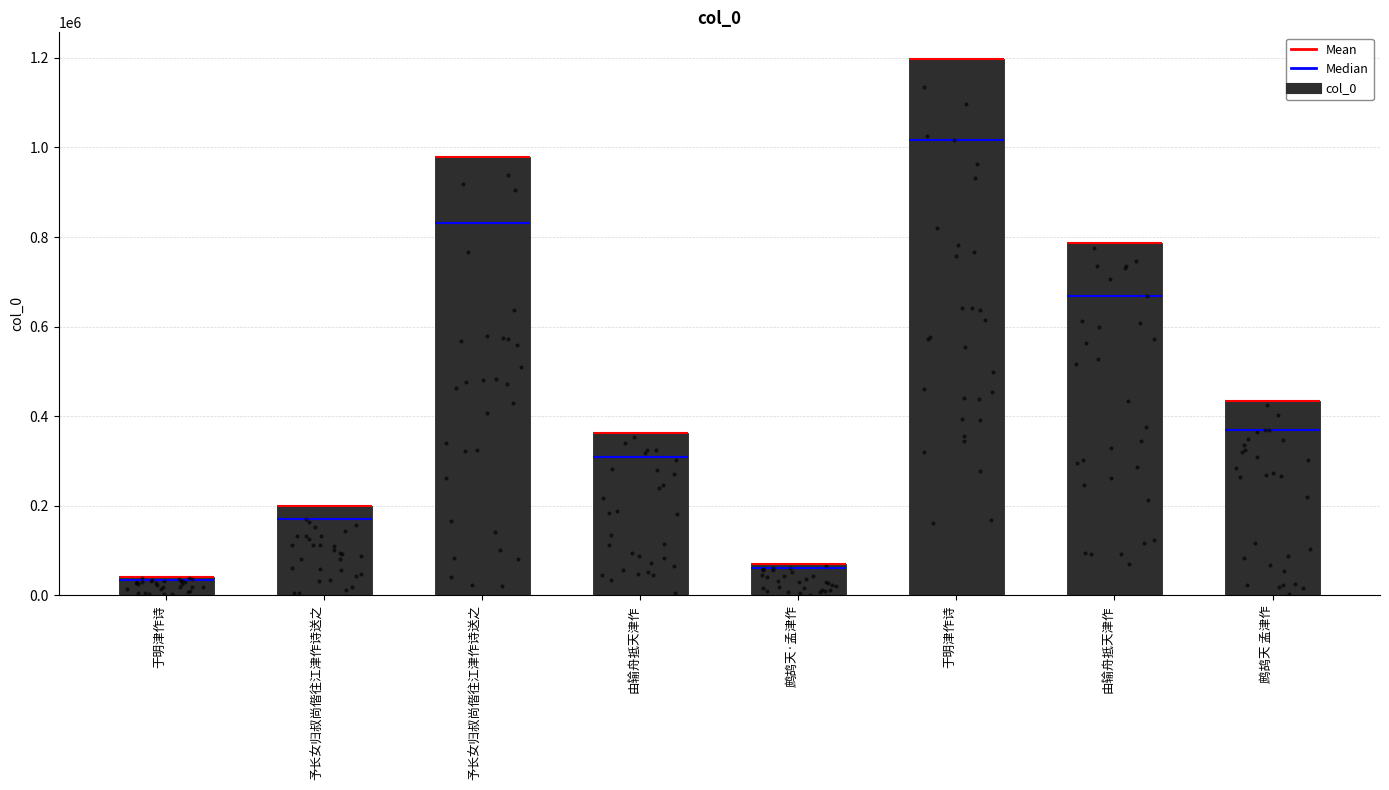

Approximately how many times larger is the value at 予长女归叔尚偕往江津作诗送之 compared to 于明津作诗?

0.2